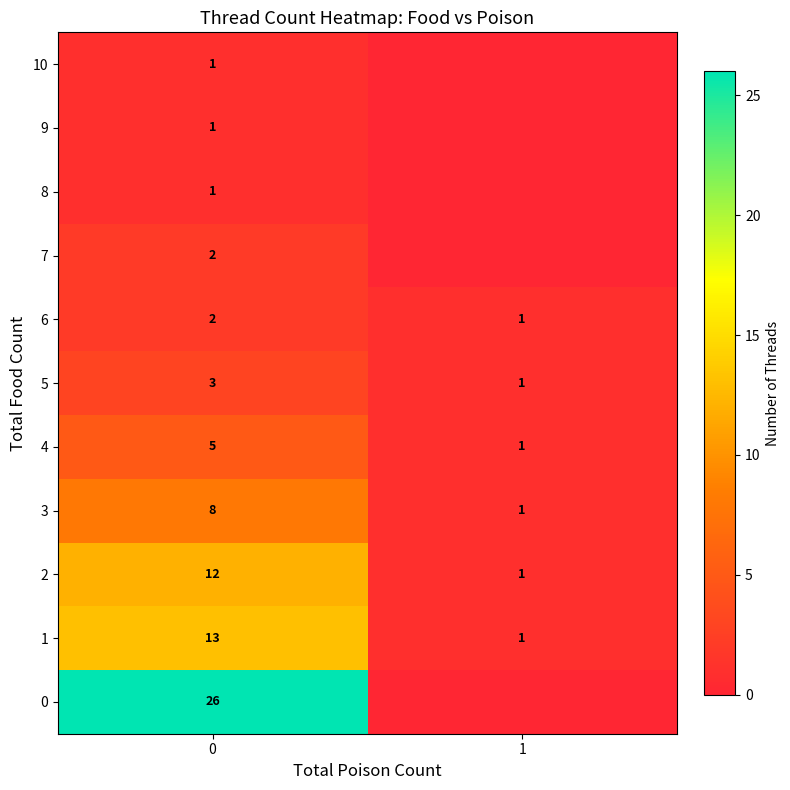

At how many categories does at least one series exceed 2?

1